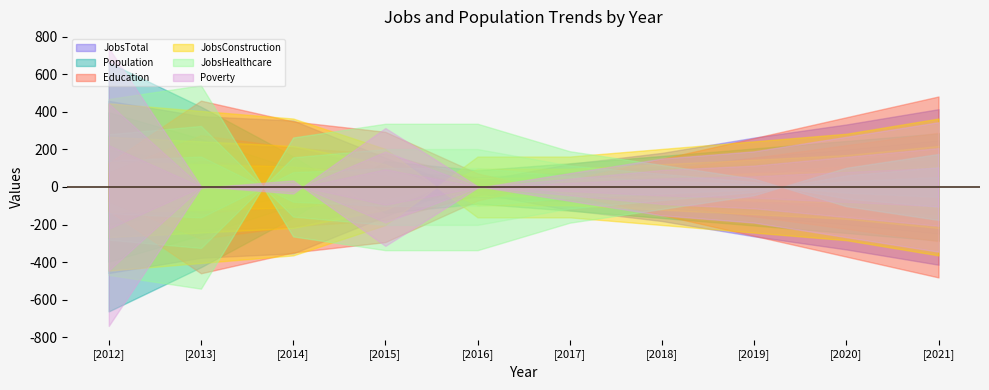

True or false: JobsHealthcare has a value of 211 at 2016.

False